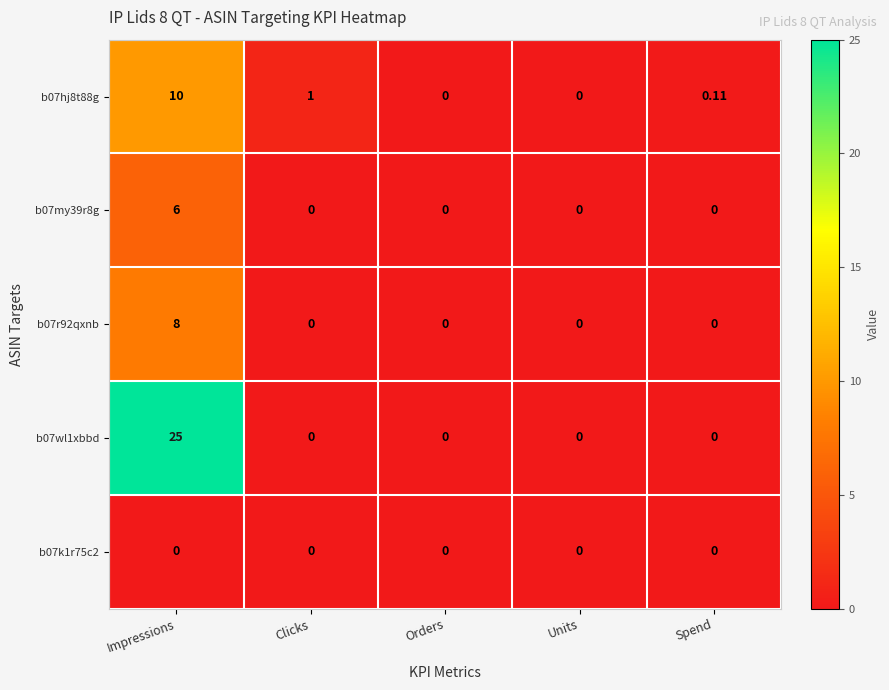

At which category is the sum across all series the highest?

Impressions